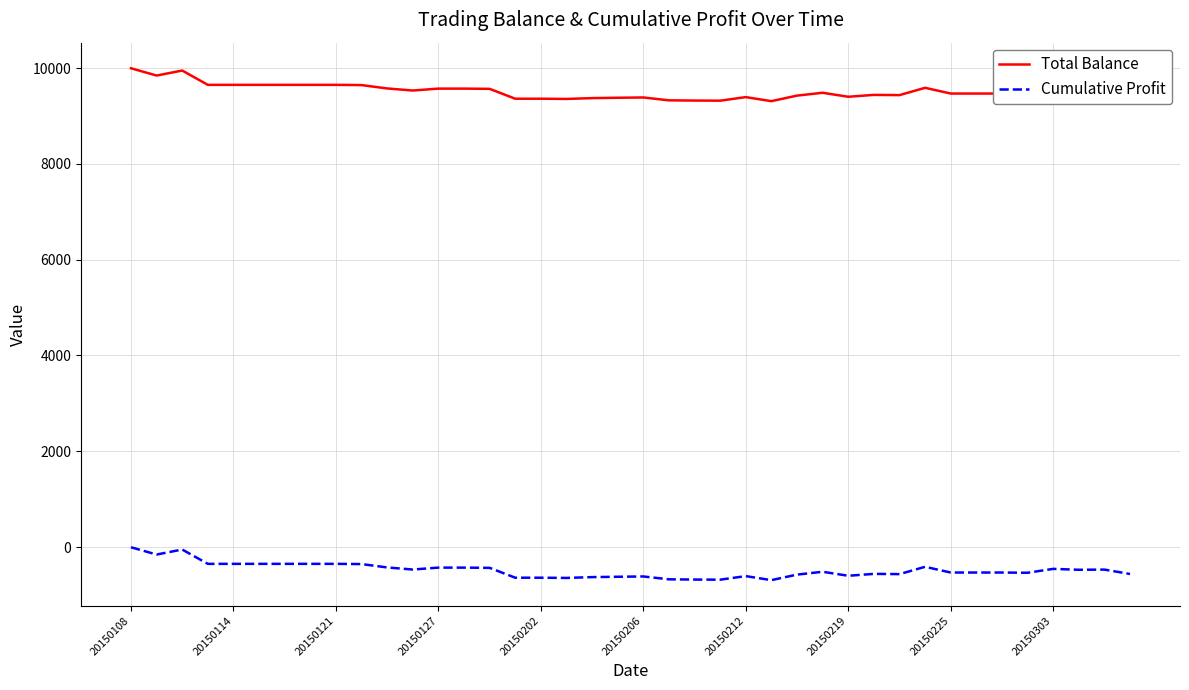

Which series has the largest total across all categories?

Total Balance